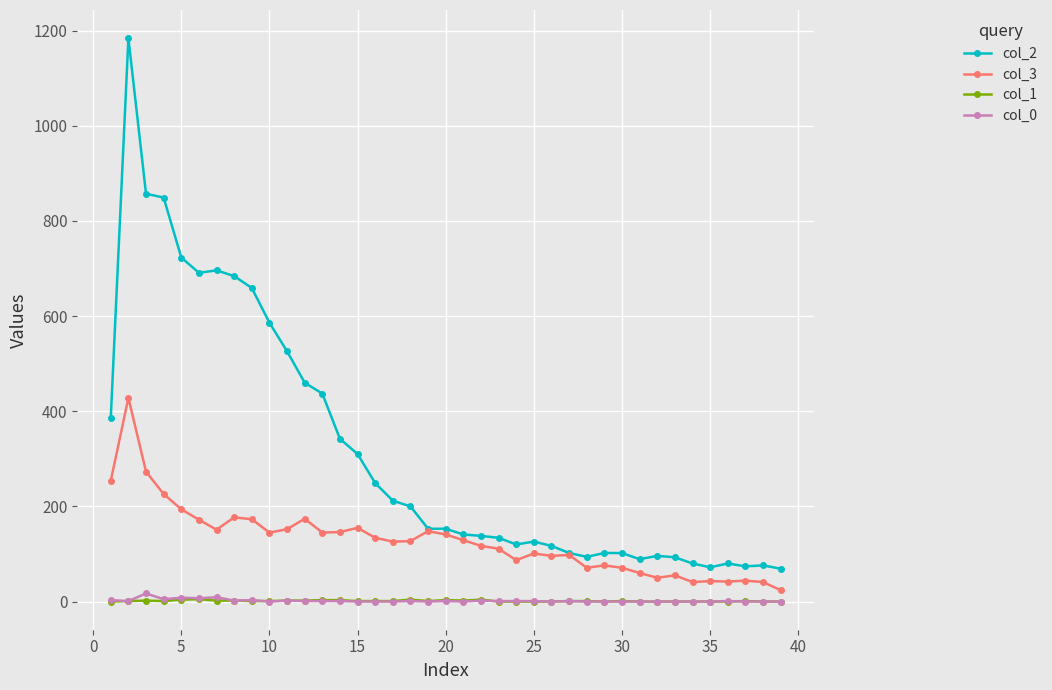

Which series has the largest total across all categories?

col_2